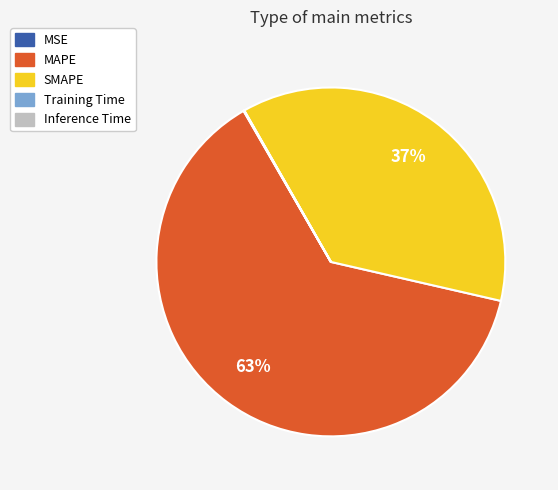

Which category accounts for the majority?

MAPE